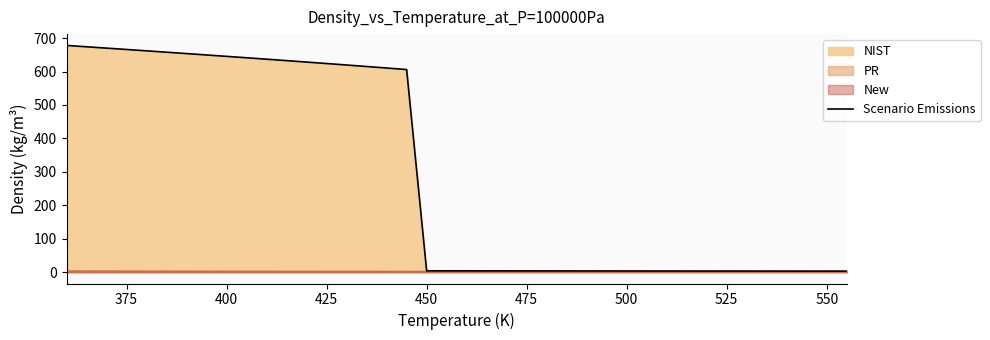

What is the highest value of the Scenario Emissions series?

678.0